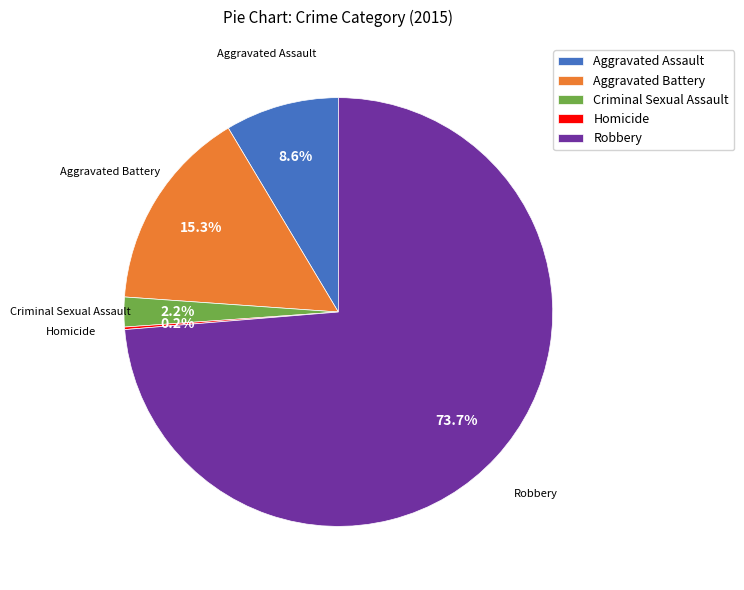

Approximately how many times larger is the value at Robbery compared to Aggravated Assault?

8.6